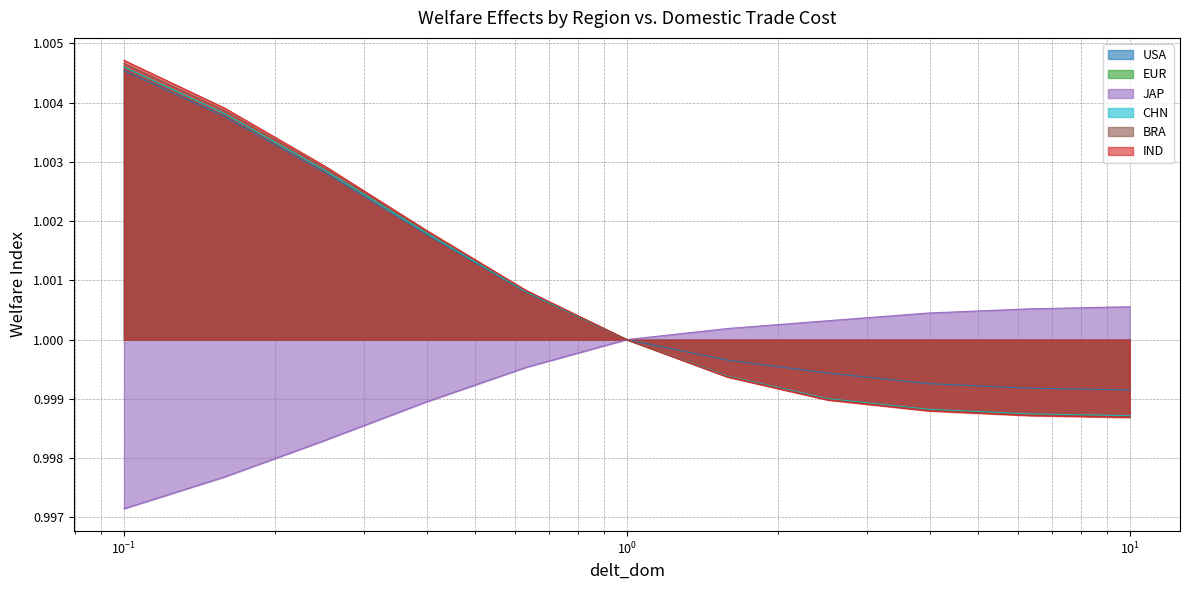

Which series has the largest range (max minus min)?

IND